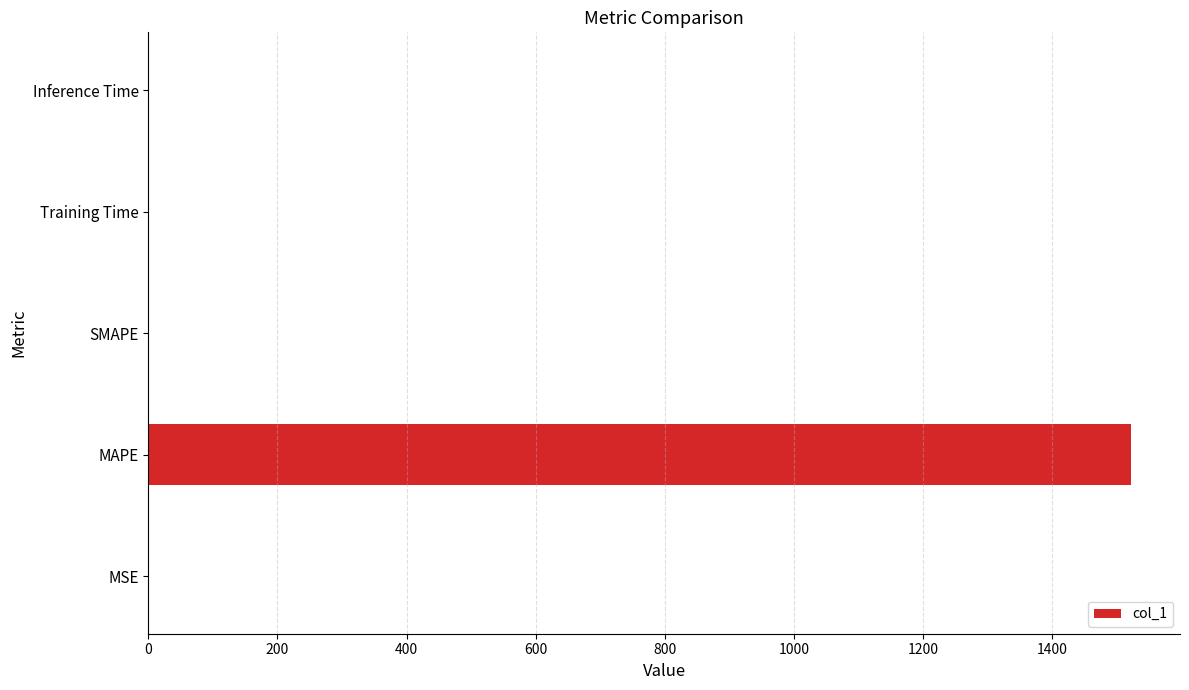

What is the maximum value shown in the chart?

1522.0